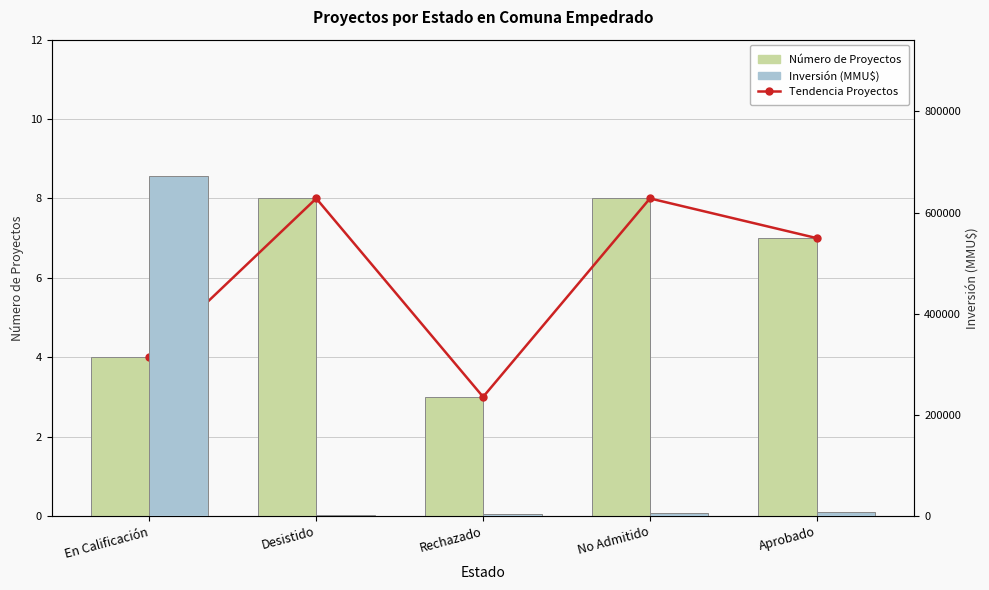

Which series has the largest total across all categories?

Inversión (MMU$)